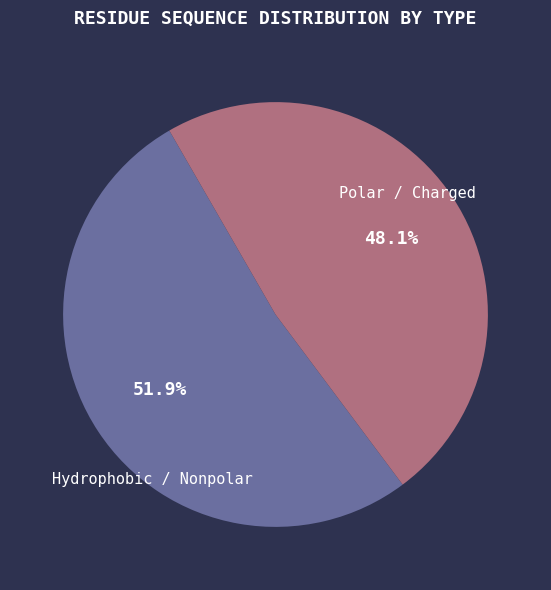

Is there any slice that represents more than half of the pie?

Yes